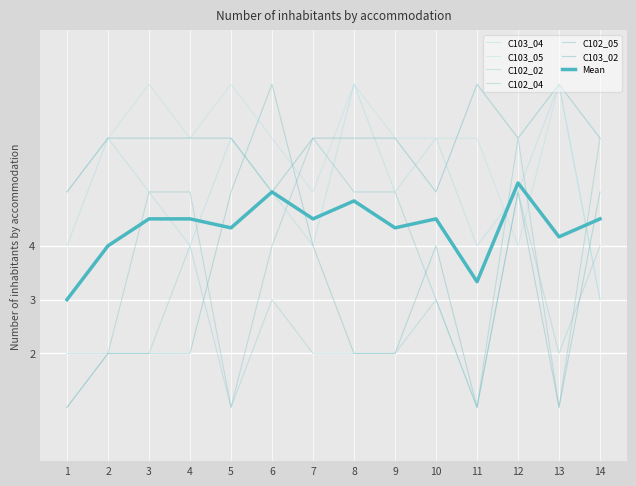

Does the chart display data point markers on the line(s)?

No